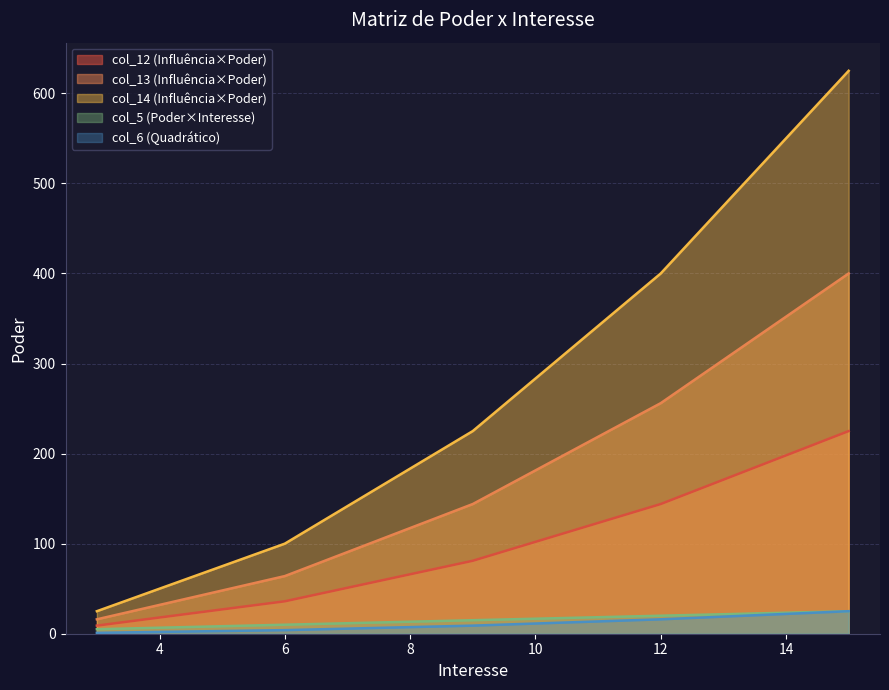

Is it true that col_14 equals 696 at 12?

False